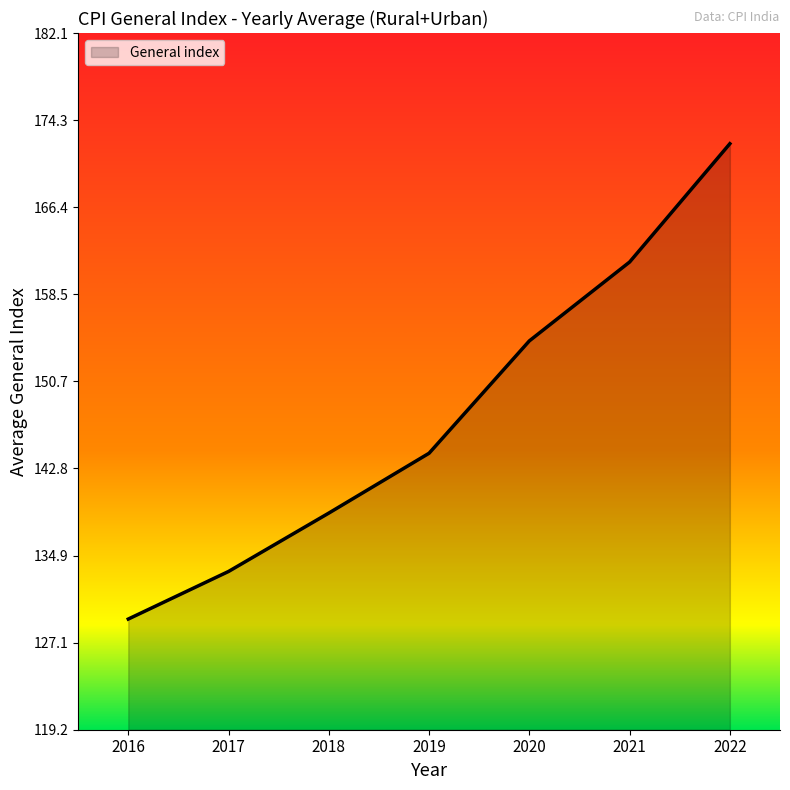

How many lines are shown in the chart?

1